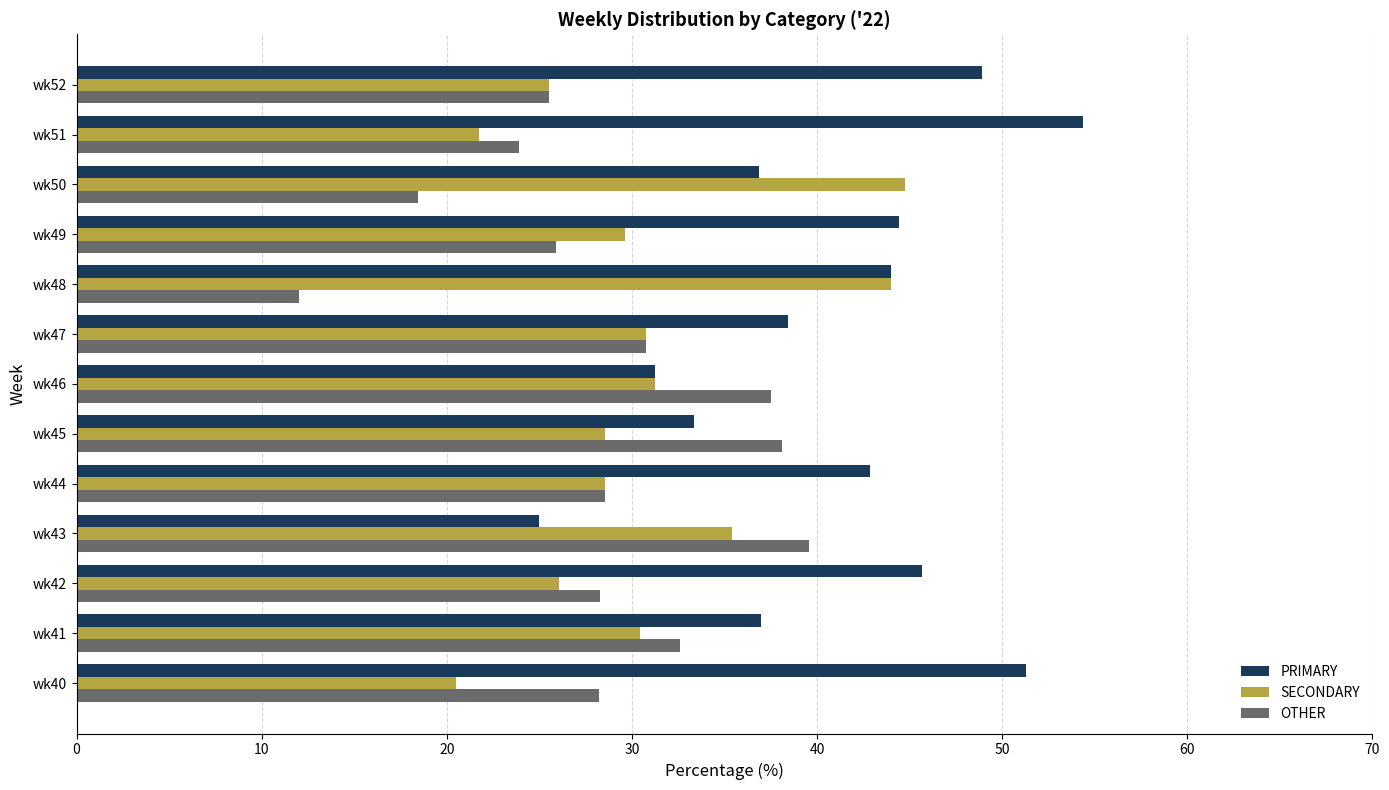

What is the greatest value displayed?

54.3